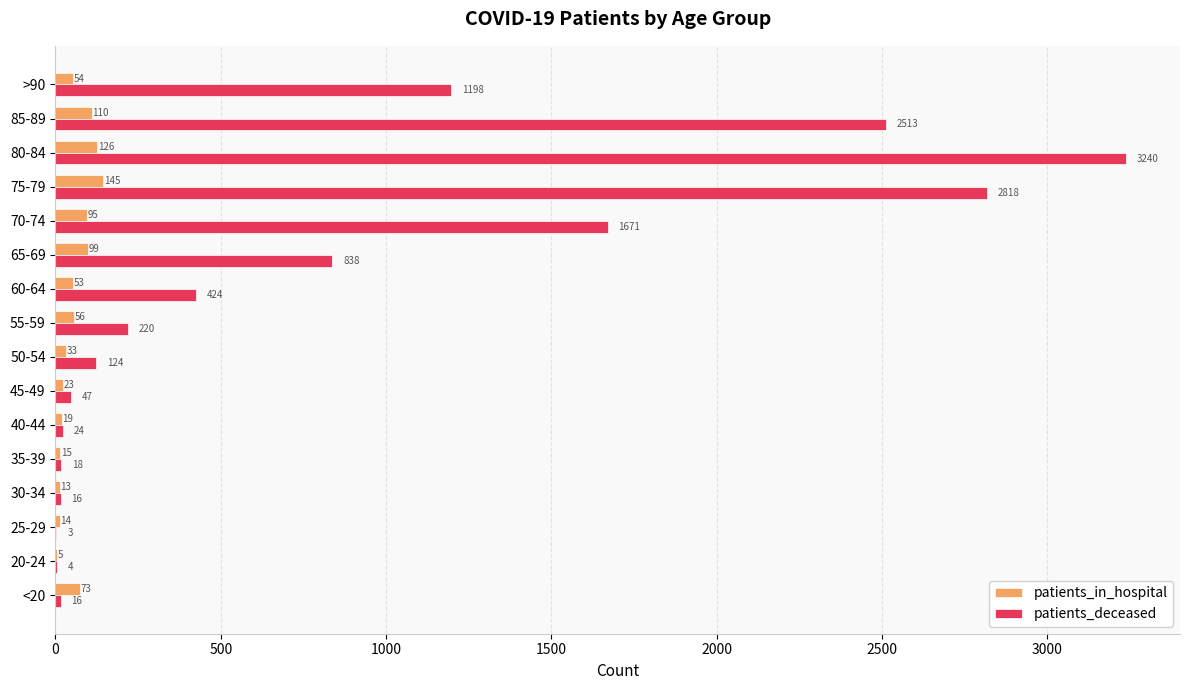

Which series has the largest total across all categories?

patients_deceased